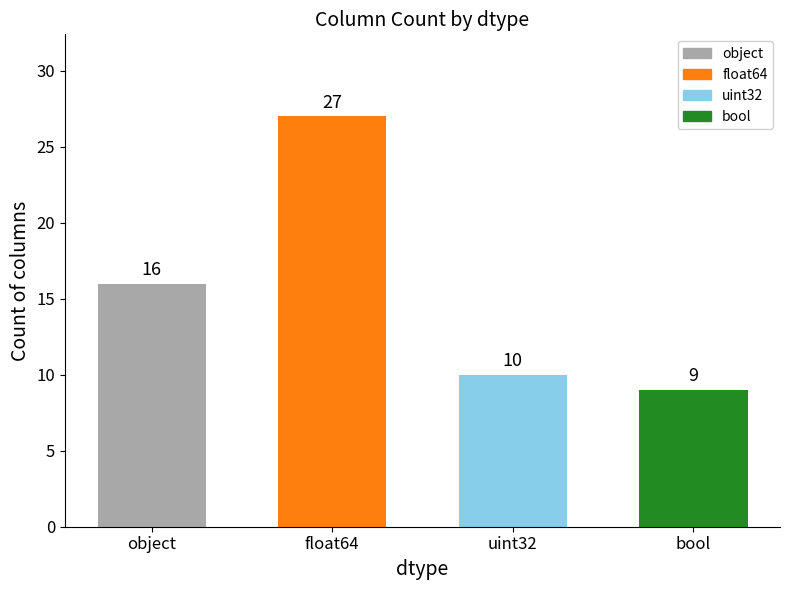

What is the approximate value at float64?

27